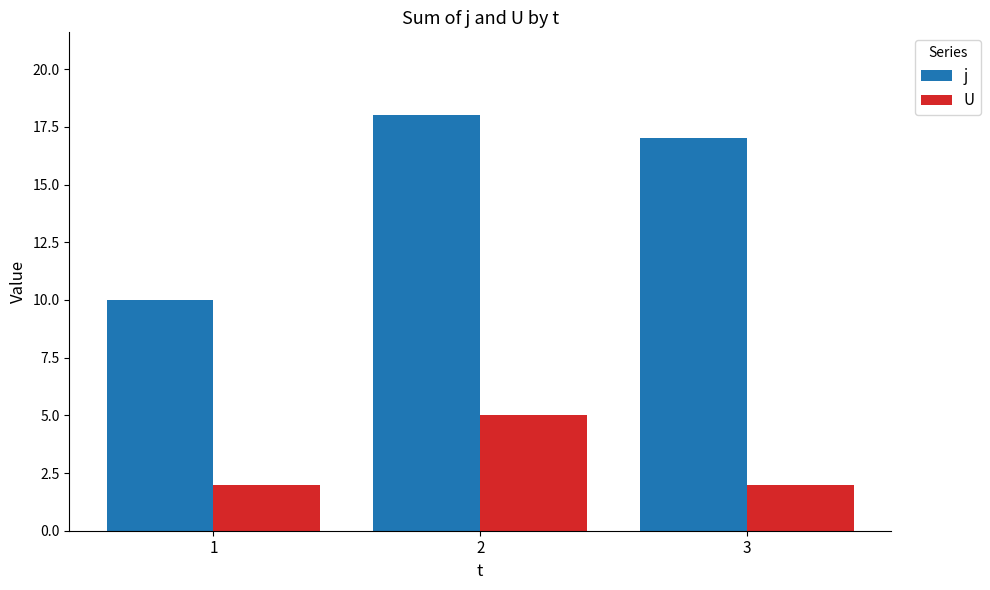

Which series has the largest total across all categories?

j